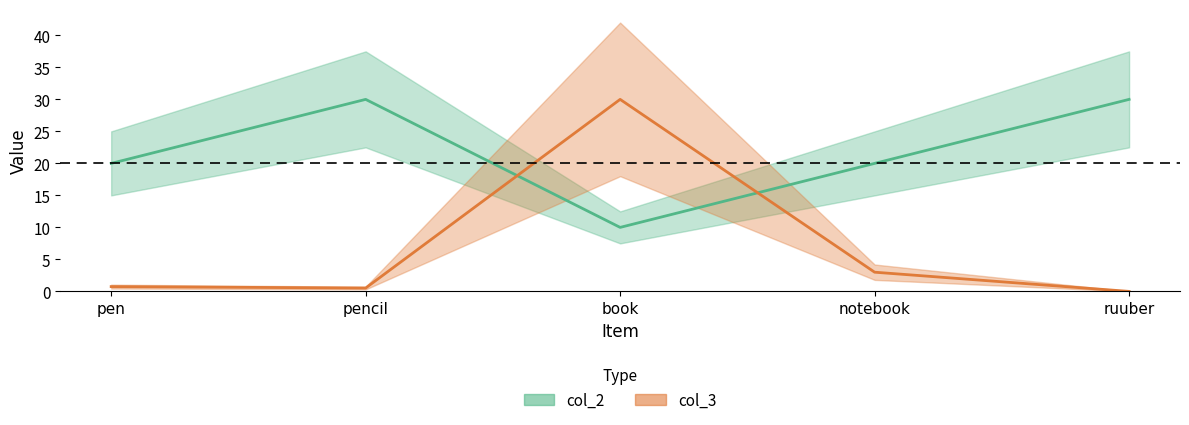

Is it true that col_2 equals 34.9 at notebook?

False